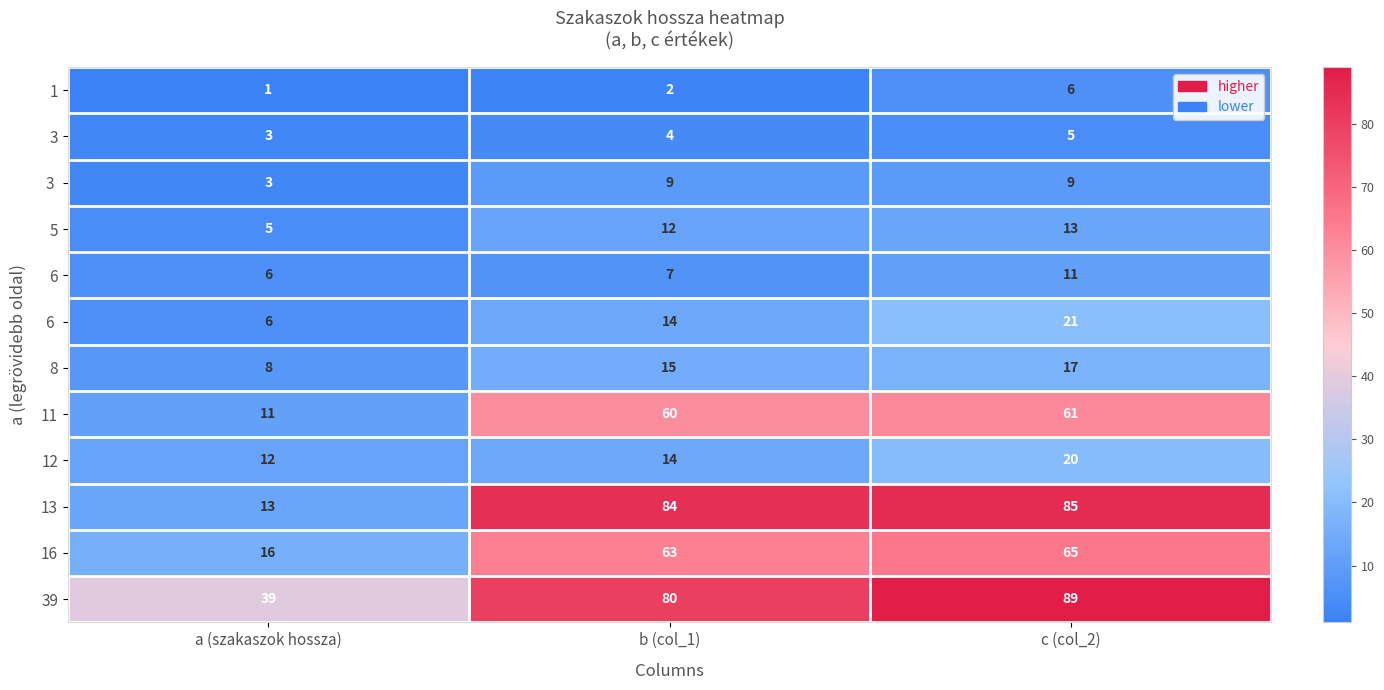

At which category is the sum across all series the highest?

c (col_2)